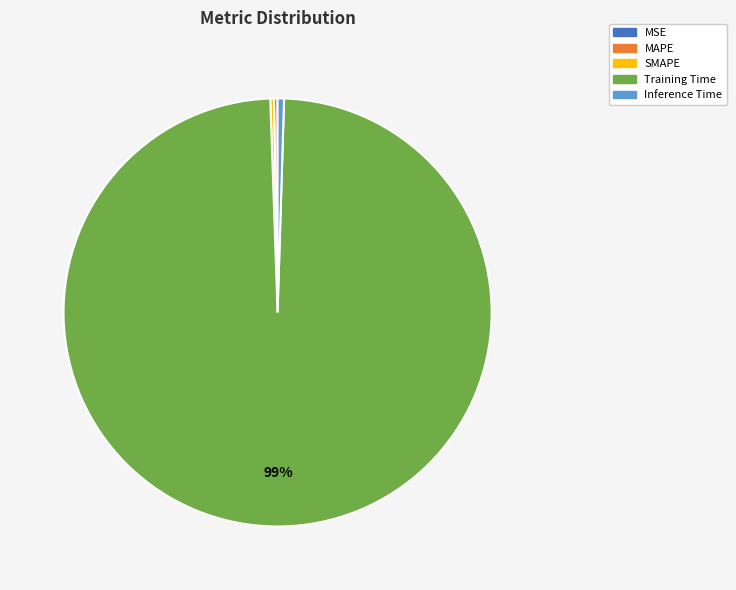

The Training Time slice represents 99% of the pie. True or false?

True